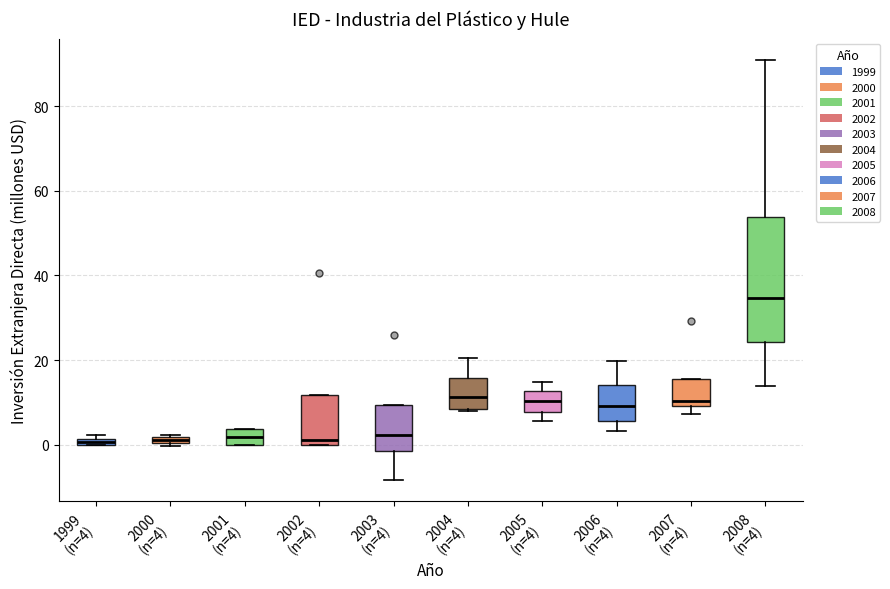

Where does the upper whisker of the box for 2004 (n=4) end on the y-axis? The values are not printed on the chart, so give them approximately, as read against the axis.

20